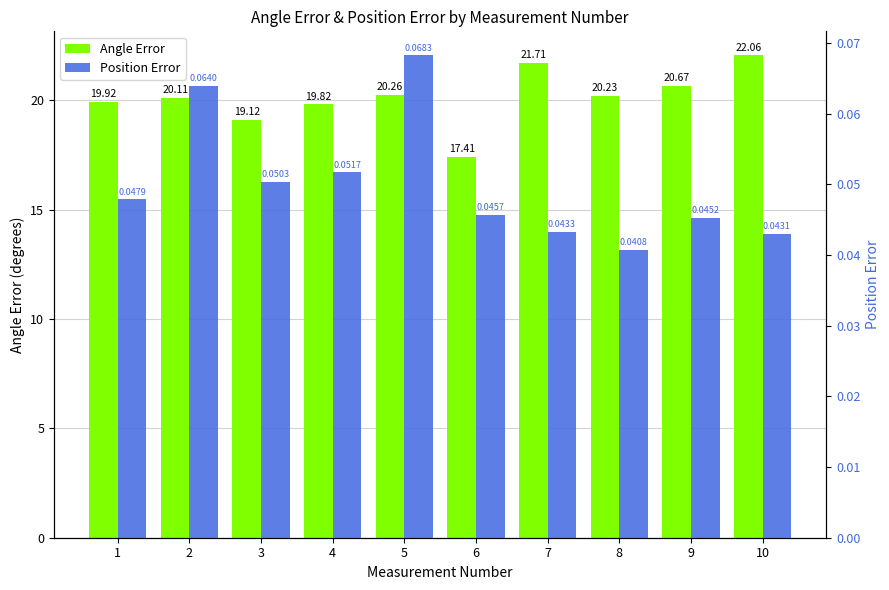

At which label does Position Error reach its minimum?

8